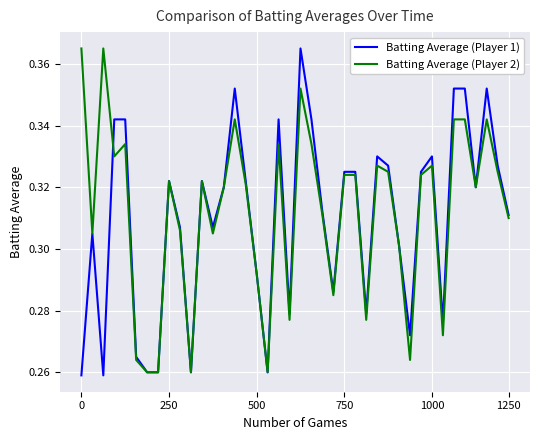

Which series has the largest total across all categories?

Batting Average (Player 2)